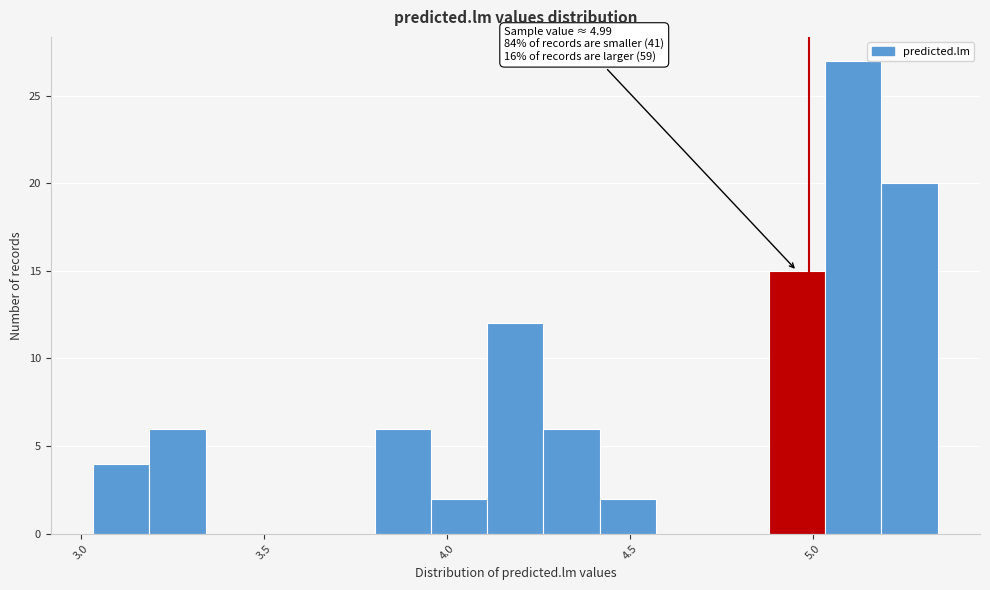

Read against the x-axis, roughly where is the centre of the tallest bar?

5.10